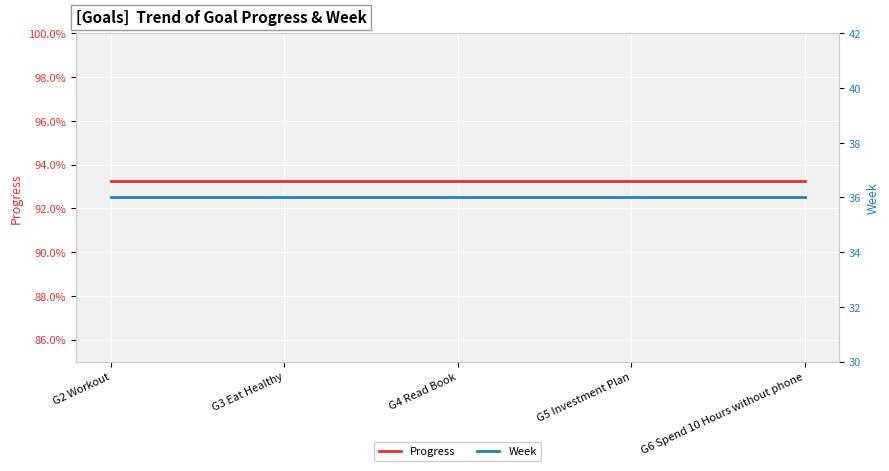

How many lines are shown in the chart?

2